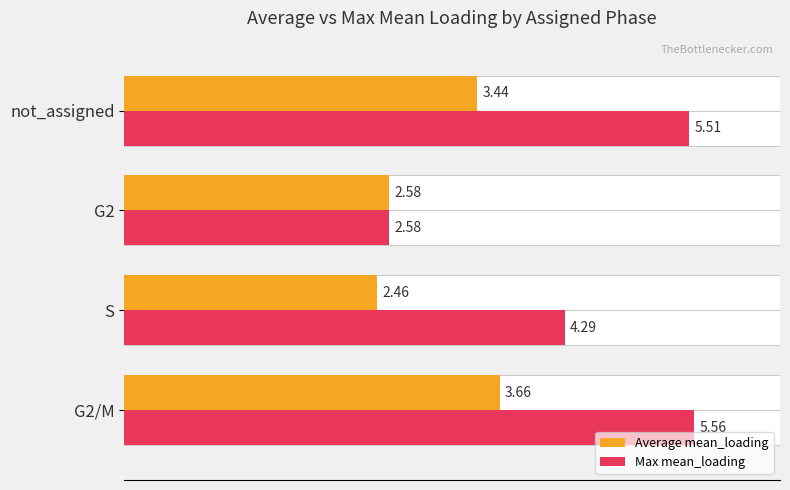

How many bars are there in total?

8